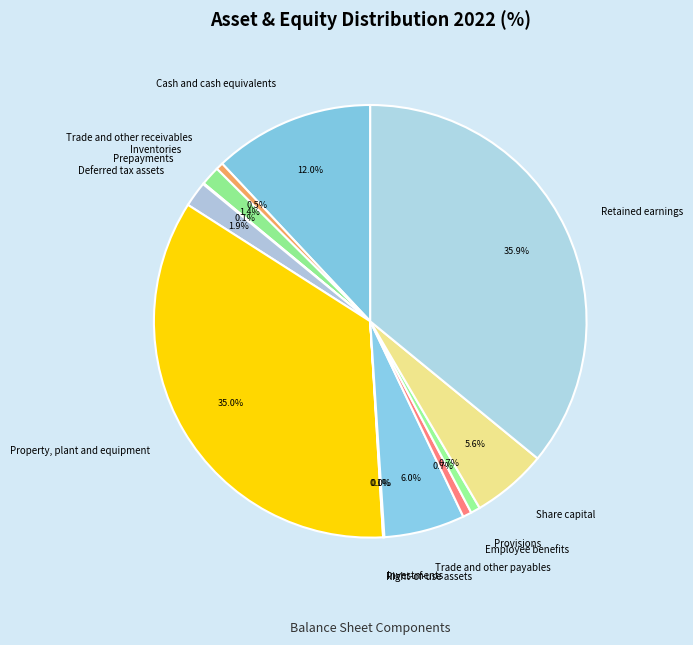

Approximately how many times larger is the value at Share capital compared to Cash and cash equivalents?

0.5